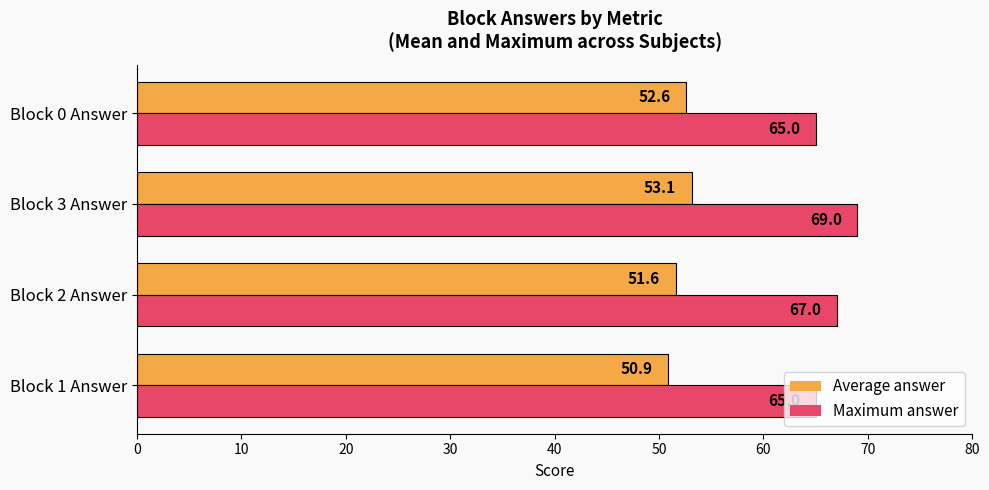

Rank the series at Block 1 Answer from lowest to highest value.

Average answer, Maximum answer